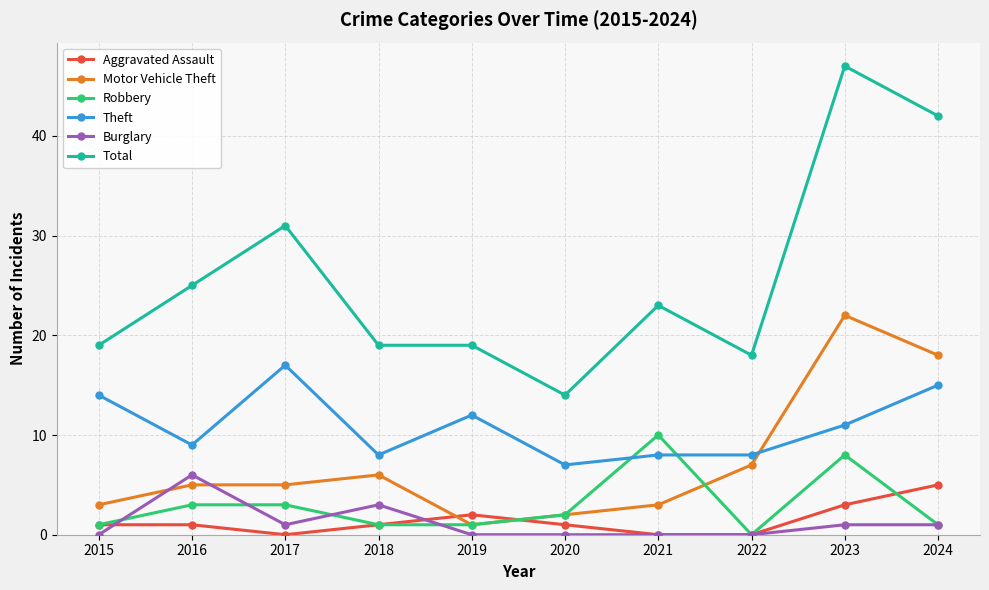

Where is the first local maximum for Burglary?

2016